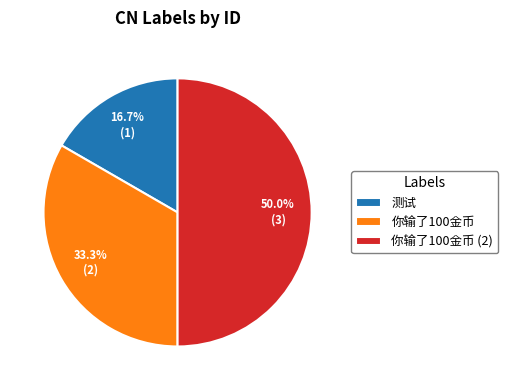

Approximately how many times larger is the value at 你输了100金币 (2) compared to 你输了100金币?

1.5